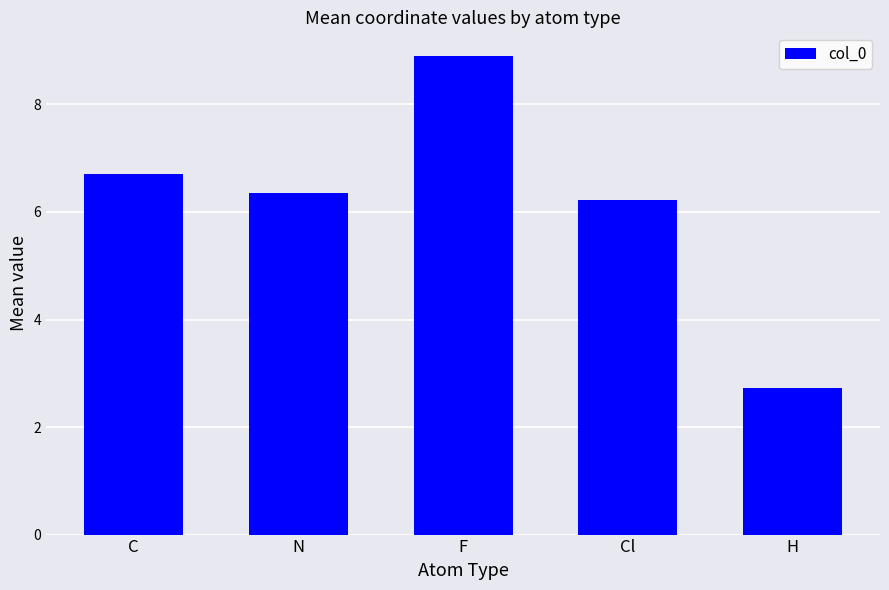

Reading left to right, list all the values displayed in this chart.

6.7	6.4	8.9	6.2	2.7